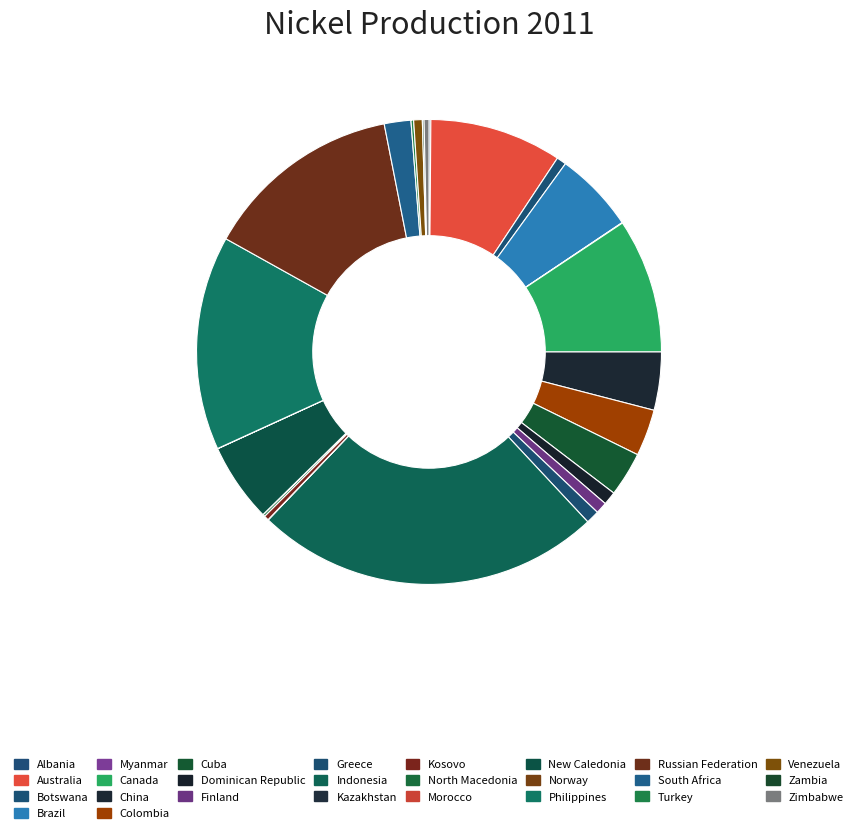

What is the change in value from Brazil to Norway?

-131334